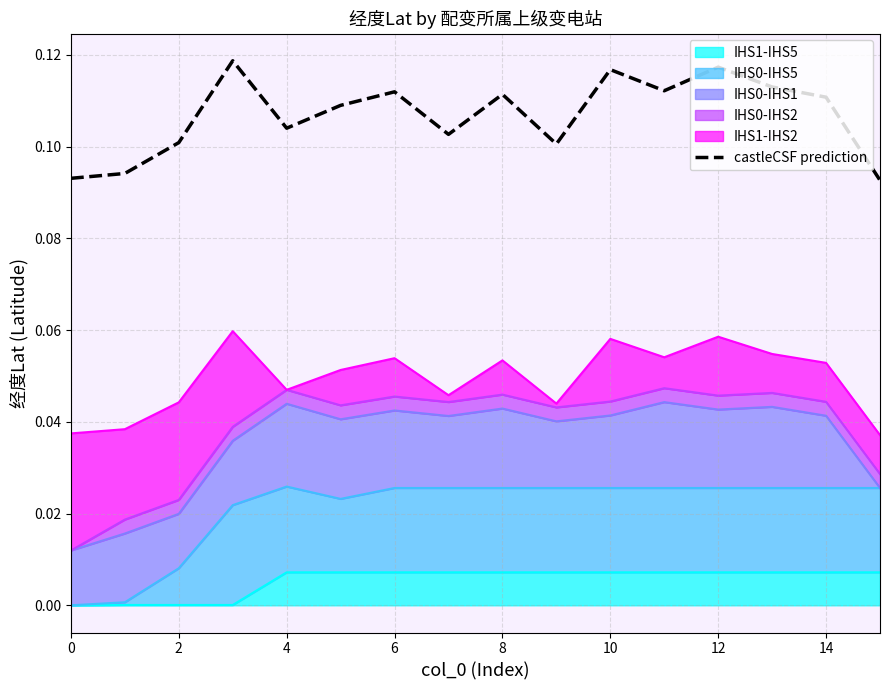

Is it true that the value at 14 is 0.2?

False